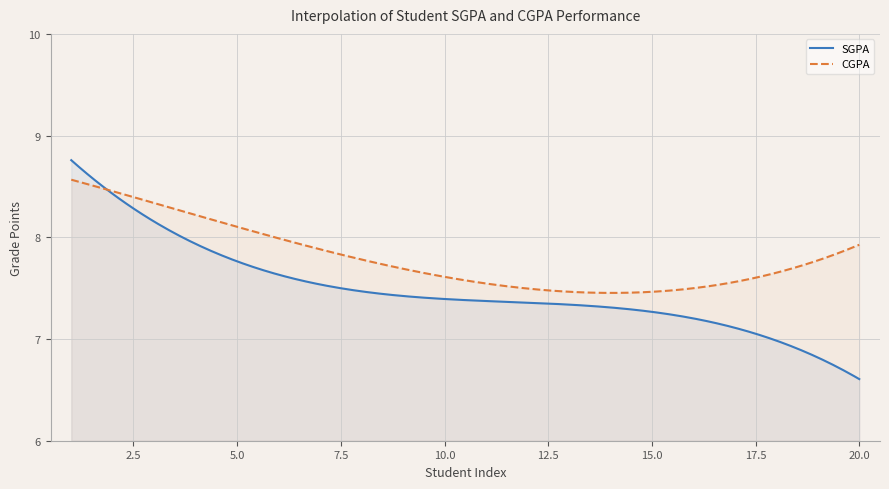

Which series has the widest spread of values?

SGPA